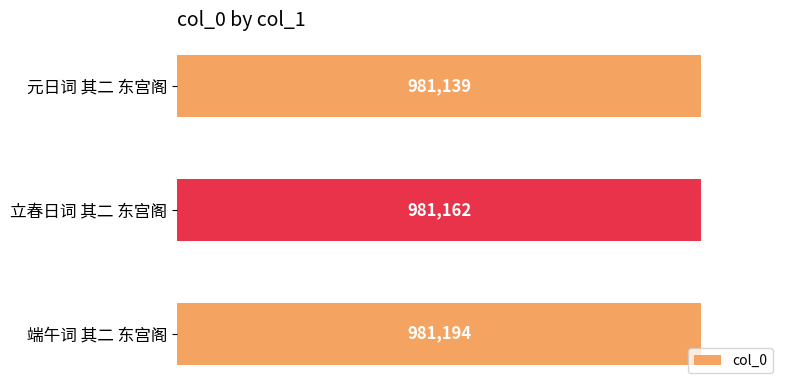

Are the bars horizontal?

Yes